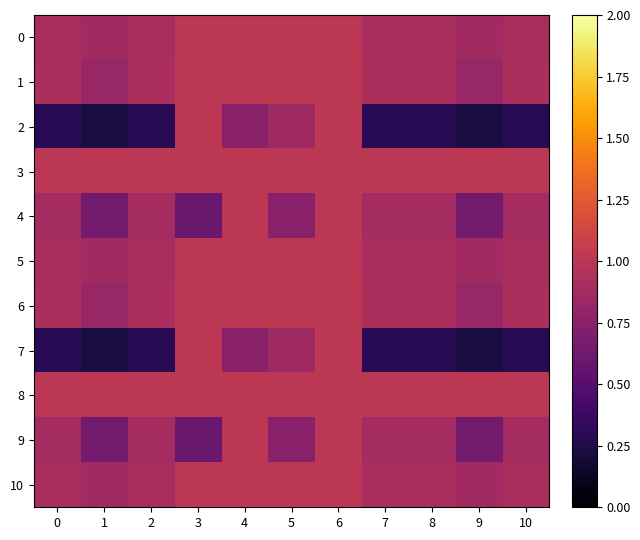

How many data points does each series have?

11